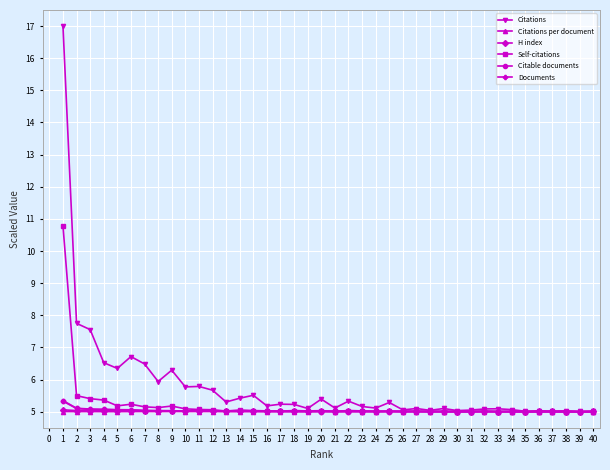

What is the greatest value displayed?

17.0